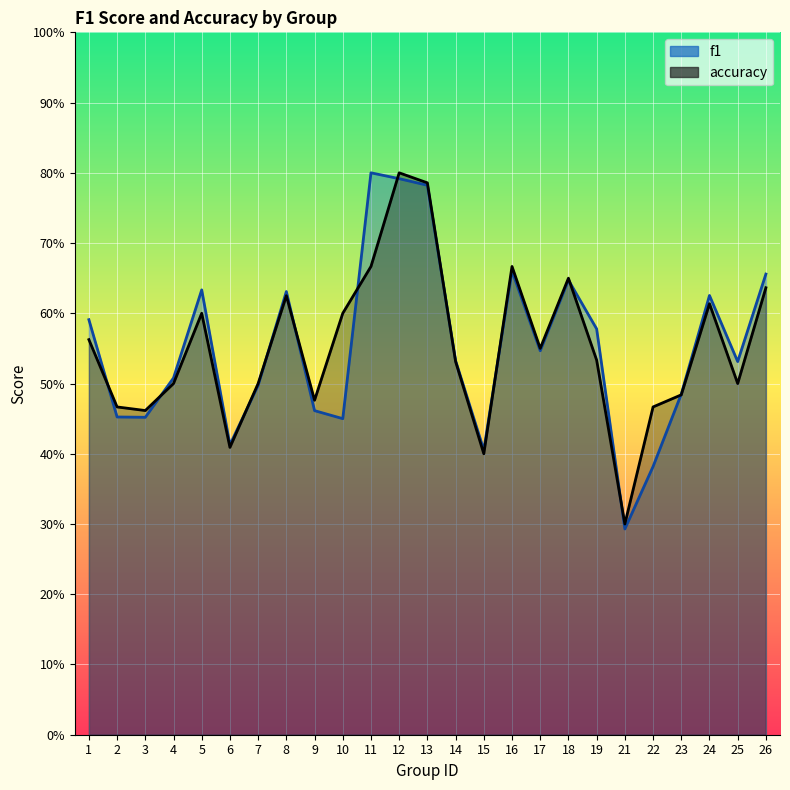

Is it true that accuracy equals 1.1 at 16?

False